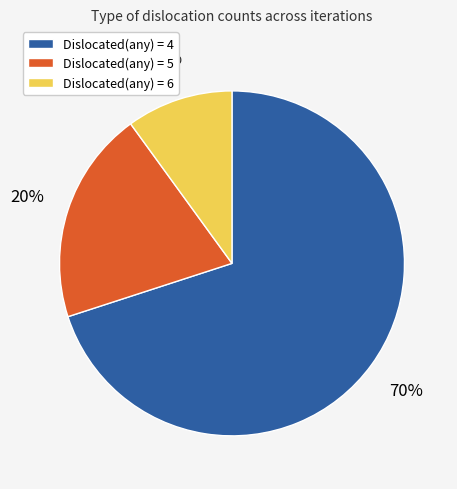

What percentage is the Dislocated(any) = 5 slice, to the nearest percent?

20%